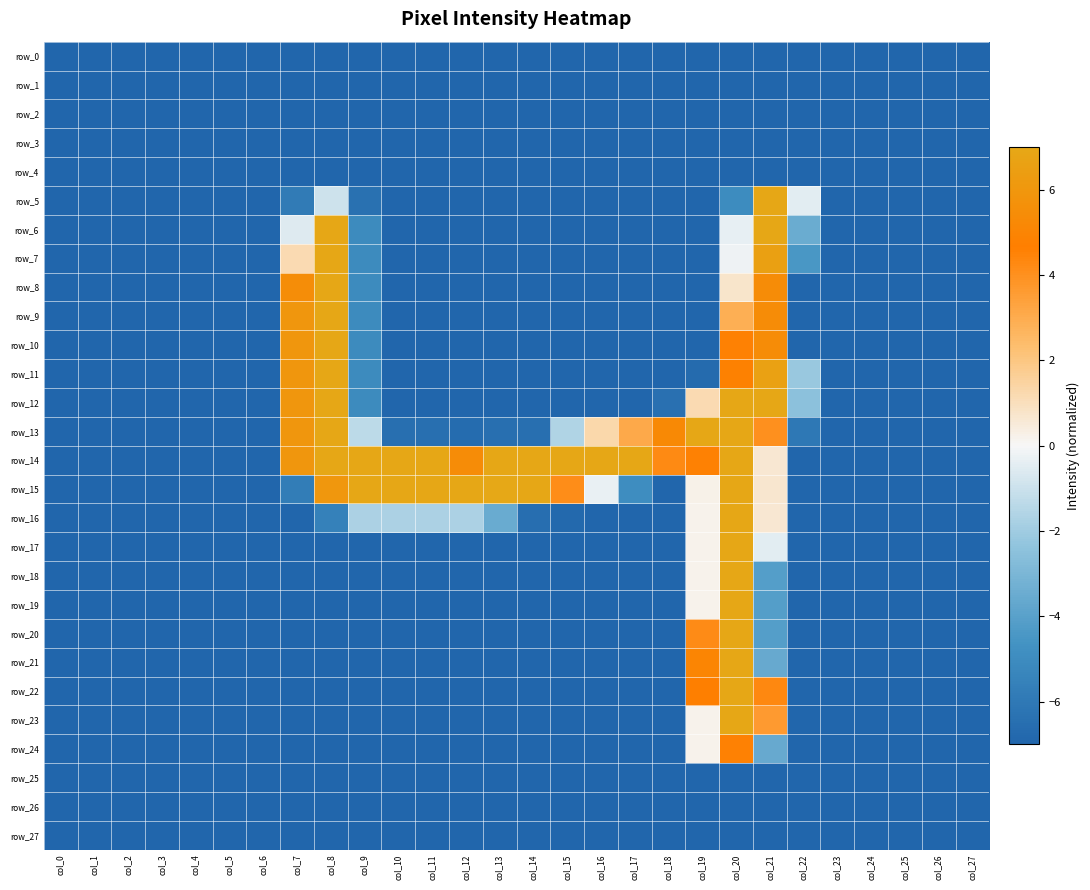

Reading left to right, extract all data points from this chart.

row_0: col_0=-7.0	col_1=-7.0	col_2=-7.0	col_3=-7.0	col_4=-7.0	col_5=-7.0	col_6=-7.0	col_7=-7.0	col_8=-7.0	col_9=-7.0	col_10=-7.0	col_11=-7.0	col_12=-7.0	col_13=-7.0	col_14=-7.0	col_15=-7.0	col_16=-7.0	col_17=-7.0	col_18=-7.0	col_19=-7.0	col_20=-7.0	col_21=-7.0	col_22=-7.0	col_23=-7.0	col_24=-7.0	col_25=-7.0	col_26=-7.0	col_27=-7.0
row_1: col_0=-7.0	col_1=-7.0	col_2=-7.0	col_3=-7.0	col_4=-7.0	col_5=-7.0	col_6=-7.0	col_7=-7.0	col_8=-7.0	col_9=-7.0	col_10=-7.0	col_11=-7.0	col_12=-7.0	col_13=-7.0	col_14=-7.0	col_15=-7.0	col_16=-7.0	col_17=-7.0	col_18=-7.0	col_19=-7.0	col_20=-7.0	col_21=-7.0	col_22=-7.0	col_23=-7.0	col_24=-7.0	col_25=-7.0	col_26=-7.0	col_27=-7.0
row_2: col_0=-7.0	col_1=-7.0	col_2=-7.0	col_3=-7.0	col_4=-7.0	col_5=-7.0	col_6=-7.0	col_7=-7.0	col_8=-7.0	col_9=-7.0	col_10=-7.0	col_11=-7.0	col_12=-7.0	col_13=-7.0	col_14=-7.0	col_15=-7.0	col_16=-7.0	col_17=-7.0	col_18=-7.0	col_19=-7.0	col_20=-7.0	col_21=-7.0	col_22=-7.0	col_23=-7.0	col_24=-7.0	col_25=-7.0	col_26=-7.0	col_27=-7.0
row_3: col_0=-7.0	col_1=-7.0	col_2=-7.0	col_3=-7.0	col_4=-7.0	col_5=-7.0	col_6=-7.0	col_7=-7.0	col_8=-7.0	col_9=-7.0	col_10=-7.0	col_11=-7.0	col_12=-7.0	col_13=-7.0	col_14=-7.0	col_15=-7.0	col_16=-7.0	col_17=-7.0	col_18=-7.0	col_19=-7.0	col_20=-7.0	col_21=-7.0	col_22=-7.0	col_23=-7.0	col_24=-7.0	col_25=-7.0	col_26=-7.0	col_27=-7.0
row_4: col_0=-7.0	col_1=-7.0	col_2=-7.0	col_3=-7.0	col_4=-7.0	col_5=-7.0	col_6=-7.0	col_7=-7.0	col_8=-7.0	col_9=-7.0	col_10=-7.0	col_11=-7.0	col_12=-7.0	col_13=-7.0	col_14=-7.0	col_15=-7.0	col_16=-7.0	col_17=-7.0	col_18=-7.0	col_19=-7.0	col_20=-7.0	col_21=-7.0	col_22=-7.0	col_23=-7.0	col_24=-7.0	col_25=-7.0	col_26=-7.0	col_27=-7.0
row_5: col_0=-7.0	col_1=-7.0	col_2=-7.0	col_3=-7.0	col_4=-7.0	col_5=-7.0	col_6=-7.0	col_7=-5.9	col_8=-1.0	col_9=-6.4	col_10=-7.0	col_11=-7.0	col_12=-7.0	col_13=-7.0	col_14=-7.0	col_15=-7.0	col_16=-7.0	col_17=-7.0	col_18=-7.0	col_19=-7.0	col_20=-5.0	col_21=6.9	col_22=-0.5	col_23=-7.0	col_24=-7.0	col_25=-7.0	col_26=-7.0	col_27=-7.0
row_6: col_0=-7.0	col_1=-7.0	col_2=-7.0	col_3=-7.0	col_4=-7.0	col_5=-7.0	col_6=-7.0	col_7=-0.6	col_8=6.9	col_9=-5.1	col_10=-7.0	col_11=-7.0	col_12=-7.0	col_13=-7.0	col_14=-7.0	col_15=-7.0	col_16=-7.0	col_17=-7.0	col_18=-7.0	col_19=-7.0	col_20=-0.4	col_21=6.9	col_22=-3.5	col_23=-7.0	col_24=-7.0	col_25=-7.0	col_26=-7.0	col_27=-7.0
row_7: col_0=-7.0	col_1=-7.0	col_2=-7.0	col_3=-7.0	col_4=-7.0	col_5=-7.0	col_6=-7.0	col_7=1.2	col_8=6.9	col_9=-5.1	col_10=-7.0	col_11=-7.0	col_12=-7.0	col_13=-7.0	col_14=-7.0	col_15=-7.0	col_16=-7.0	col_17=-7.0	col_18=-7.0	col_19=-7.0	col_20=-0.2	col_21=6.6	col_22=-4.5	col_23=-7.0	col_24=-7.0	col_25=-7.0	col_26=-7.0	col_27=-7.0
row_8: col_0=-7.0	col_1=-7.0	col_2=-7.0	col_3=-7.0	col_4=-7.0	col_5=-7.0	col_6=-7.0	col_7=5.5	col_8=6.9	col_9=-5.1	col_10=-7.0	col_11=-7.0	col_12=-7.0	col_13=-7.0	col_14=-7.0	col_15=-7.0	col_16=-7.0	col_17=-7.0	col_18=-7.0	col_19=-7.0	col_20=0.7	col_21=5.5	col_22=-7.0	col_23=-7.0	col_24=-7.0	col_25=-7.0	col_26=-7.0	col_27=-7.0
row_9: col_0=-7.0	col_1=-7.0	col_2=-7.0	col_3=-7.0	col_4=-7.0	col_5=-7.0	col_6=-7.0	col_7=6.0	col_8=6.9	col_9=-5.1	col_10=-7.0	col_11=-7.0	col_12=-7.0	col_13=-7.0	col_14=-7.0	col_15=-7.0	col_16=-7.0	col_17=-7.0	col_18=-7.0	col_19=-7.0	col_20=2.9	col_21=5.5	col_22=-7.0	col_23=-7.0	col_24=-7.0	col_25=-7.0	col_26=-7.0	col_27=-7.0
row_10: col_0=-7.0	col_1=-7.0	col_2=-7.0	col_3=-7.0	col_4=-7.0	col_5=-7.0	col_6=-7.0	col_7=6.0	col_8=6.9	col_9=-5.1	col_10=-7.0	col_11=-7.0	col_12=-7.0	col_13=-7.0	col_14=-7.0	col_15=-7.0	col_16=-7.0	col_17=-7.0	col_18=-7.0	col_19=-7.0	col_20=4.6	col_21=5.5	col_22=-7.0	col_23=-7.0	col_24=-7.0	col_25=-7.0	col_26=-7.0	col_27=-7.0
row_11: col_0=-7.0	col_1=-7.0	col_2=-7.0	col_3=-7.0	col_4=-7.0	col_5=-7.0	col_6=-7.0	col_7=6.0	col_8=6.9	col_9=-5.1	col_10=-7.0	col_11=-7.0	col_12=-7.0	col_13=-7.0	col_14=-7.0	col_15=-7.0	col_16=-7.0	col_17=-7.0	col_18=-7.0	col_19=-6.7	col_20=4.8	col_21=6.6	col_22=-2.2	col_23=-7.0	col_24=-7.0	col_25=-7.0	col_26=-7.0	col_27=-7.0
row_12: col_0=-7.0	col_1=-7.0	col_2=-7.0	col_3=-7.0	col_4=-7.0	col_5=-7.0	col_6=-7.0	col_7=6.0	col_8=6.9	col_9=-5.1	col_10=-7.0	col_11=-7.0	col_12=-7.0	col_13=-7.0	col_14=-7.0	col_15=-7.0	col_16=-7.0	col_17=-7.0	col_18=-6.5	col_19=1.2	col_20=6.9	col_21=6.9	col_22=-2.5	col_23=-7.0	col_24=-7.0	col_25=-7.0	col_26=-7.0	col_27=-7.0
row_13: col_0=-7.0	col_1=-7.0	col_2=-7.0	col_3=-7.0	col_4=-7.0	col_5=-7.0	col_6=-7.0	col_7=6.0	col_8=6.9	col_9=-1.3	col_10=-6.5	col_11=-6.5	col_12=-6.7	col_13=-6.5	col_14=-6.5	col_15=-1.6	col_16=1.3	col_17=3.1	col_18=5.2	col_19=6.9	col_20=6.9	col_21=4.0	col_22=-6.1	col_23=-7.0	col_24=-7.0	col_25=-7.0	col_26=-7.0	col_27=-7.0
row_14: col_0=-7.0	col_1=-7.0	col_2=-7.0	col_3=-7.0	col_4=-7.0	col_5=-7.0	col_6=-7.0	col_7=6.0	col_8=6.9	col_9=6.9	col_10=6.9	col_11=6.9	col_12=5.5	col_13=6.9	col_14=6.9	col_15=6.9	col_16=6.9	col_17=6.9	col_18=4.3	col_19=4.6	col_20=6.9	col_21=0.6	col_22=-7.0	col_23=-7.0	col_24=-7.0	col_25=-7.0	col_26=-7.0	col_27=-7.0
row_15: col_0=-7.0	col_1=-7.0	col_2=-7.0	col_3=-7.0	col_4=-7.0	col_5=-7.0	col_6=-7.0	col_7=-5.8	col_8=6.1	col_9=6.9	col_10=6.9	col_11=6.9	col_12=6.9	col_13=7.0	col_14=6.9	col_15=4.1	col_16=-0.3	col_17=-5.0	col_18=-7.0	col_19=0.2	col_20=6.9	col_21=0.7	col_22=-7.0	col_23=-7.0	col_24=-7.0	col_25=-7.0	col_26=-7.0	col_27=-7.0
row_16: col_0=-7.0	col_1=-7.0	col_2=-7.0	col_3=-7.0	col_4=-7.0	col_5=-7.0	col_6=-7.0	col_7=-7.0	col_8=-5.6	col_9=-1.7	col_10=-1.7	col_11=-1.7	col_12=-1.7	col_13=-3.5	col_14=-6.6	col_15=-6.8	col_16=-7.0	col_17=-7.0	col_18=-7.0	col_19=0.2	col_20=6.9	col_21=0.6	col_22=-7.0	col_23=-7.0	col_24=-7.0	col_25=-7.0	col_26=-7.0	col_27=-7.0
row_17: col_0=-7.0	col_1=-7.0	col_2=-7.0	col_3=-7.0	col_4=-7.0	col_5=-7.0	col_6=-7.0	col_7=-7.0	col_8=-7.0	col_9=-7.0	col_10=-7.0	col_11=-7.0	col_12=-7.0	col_13=-7.0	col_14=-7.0	col_15=-7.0	col_16=-7.0	col_17=-7.0	col_18=-7.0	col_19=0.2	col_20=6.9	col_21=-0.5	col_22=-7.0	col_23=-7.0	col_24=-7.0	col_25=-7.0	col_26=-7.0	col_27=-7.0
row_18: col_0=-7.0	col_1=-7.0	col_2=-7.0	col_3=-7.0	col_4=-7.0	col_5=-7.0	col_6=-7.0	col_7=-7.0	col_8=-7.0	col_9=-7.0	col_10=-7.0	col_11=-7.0	col_12=-7.0	col_13=-7.0	col_14=-7.0	col_15=-7.0	col_16=-7.0	col_17=-7.0	col_18=-7.0	col_19=0.2	col_20=6.9	col_21=-4.1	col_22=-7.0	col_23=-7.0	col_24=-7.0	col_25=-7.0	col_26=-7.0	col_27=-7.0
row_19: col_0=-7.0	col_1=-7.0	col_2=-7.0	col_3=-7.0	col_4=-7.0	col_5=-7.0	col_6=-7.0	col_7=-7.0	col_8=-7.0	col_9=-7.0	col_10=-7.0	col_11=-7.0	col_12=-7.0	col_13=-7.0	col_14=-7.0	col_15=-7.0	col_16=-7.0	col_17=-7.0	col_18=-7.0	col_19=0.2	col_20=6.9	col_21=-4.1	col_22=-7.0	col_23=-7.0	col_24=-7.0	col_25=-7.0	col_26=-7.0	col_27=-7.0
row_20: col_0=-7.0	col_1=-7.0	col_2=-7.0	col_3=-7.0	col_4=-7.0	col_5=-7.0	col_6=-7.0	col_7=-7.0	col_8=-7.0	col_9=-7.0	col_10=-7.0	col_11=-7.0	col_12=-7.0	col_13=-7.0	col_14=-7.0	col_15=-7.0	col_16=-7.0	col_17=-7.0	col_18=-7.0	col_19=4.2	col_20=6.9	col_21=-4.1	col_22=-7.0	col_23=-7.0	col_24=-7.0	col_25=-7.0	col_26=-7.0	col_27=-7.0
row_21: col_0=-7.0	col_1=-7.0	col_2=-7.0	col_3=-7.0	col_4=-7.0	col_5=-7.0	col_6=-7.0	col_7=-7.0	col_8=-7.0	col_9=-7.0	col_10=-7.0	col_11=-7.0	col_12=-7.0	col_13=-7.0	col_14=-7.0	col_15=-7.0	col_16=-7.0	col_17=-7.0	col_18=-7.0	col_19=5.0	col_20=6.9	col_21=-3.6	col_22=-7.0	col_23=-7.0	col_24=-7.0	col_25=-7.0	col_26=-7.0	col_27=-7.0
row_22: col_0=-7.0	col_1=-7.0	col_2=-7.0	col_3=-7.0	col_4=-7.0	col_5=-7.0	col_6=-7.0	col_7=-7.0	col_8=-7.0	col_9=-7.0	col_10=-7.0	col_11=-7.0	col_12=-7.0	col_13=-7.0	col_14=-7.0	col_15=-7.0	col_16=-7.0	col_17=-7.0	col_18=-7.0	col_19=4.7	col_20=6.9	col_21=4.3	col_22=-7.0	col_23=-7.0	col_24=-7.0	col_25=-7.0	col_26=-7.0	col_27=-7.0
row_23: col_0=-7.0	col_1=-7.0	col_2=-7.0	col_3=-7.0	col_4=-7.0	col_5=-7.0	col_6=-7.0	col_7=-7.0	col_8=-7.0	col_9=-7.0	col_10=-7.0	col_11=-7.0	col_12=-7.0	col_13=-7.0	col_14=-7.0	col_15=-7.0	col_16=-7.0	col_17=-7.0	col_18=-7.0	col_19=0.2	col_20=6.9	col_21=3.7	col_22=-7.0	col_23=-7.0	col_24=-7.0	col_25=-7.0	col_26=-7.0	col_27=-7.0
row_24: col_0=-7.0	col_1=-7.0	col_2=-7.0	col_3=-7.0	col_4=-7.0	col_5=-7.0	col_6=-7.0	col_7=-7.0	col_8=-7.0	col_9=-7.0	col_10=-7.0	col_11=-7.0	col_12=-7.0	col_13=-7.0	col_14=-7.0	col_15=-7.0	col_16=-7.0	col_17=-7.0	col_18=-7.0	col_19=0.2	col_20=4.6	col_21=-3.6	col_22=-7.0	col_23=-7.0	col_24=-7.0	col_25=-7.0	col_26=-7.0	col_27=-7.0
row_25: col_0=-7.0	col_1=-7.0	col_2=-7.0	col_3=-7.0	col_4=-7.0	col_5=-7.0	col_6=-7.0	col_7=-7.0	col_8=-7.0	col_9=-7.0	col_10=-7.0	col_11=-7.0	col_12=-7.0	col_13=-7.0	col_14=-7.0	col_15=-7.0	col_16=-7.0	col_17=-7.0	col_18=-7.0	col_19=-7.0	col_20=-7.0	col_21=-7.0	col_22=-7.0	col_23=-7.0	col_24=-7.0	col_25=-7.0	col_26=-7.0	col_27=-7.0
row_26: col_0=-7.0	col_1=-7.0	col_2=-7.0	col_3=-7.0	col_4=-7.0	col_5=-7.0	col_6=-7.0	col_7=-7.0	col_8=-7.0	col_9=-7.0	col_10=-7.0	col_11=-7.0	col_12=-7.0	col_13=-7.0	col_14=-7.0	col_15=-7.0	col_16=-7.0	col_17=-7.0	col_18=-7.0	col_19=-7.0	col_20=-7.0	col_21=-7.0	col_22=-7.0	col_23=-7.0	col_24=-7.0	col_25=-7.0	col_26=-7.0	col_27=-7.0
row_27: col_0=-7.0	col_1=-7.0	col_2=-7.0	col_3=-7.0	col_4=-7.0	col_5=-7.0	col_6=-7.0	col_7=-7.0	col_8=-7.0	col_9=-7.0	col_10=-7.0	col_11=-7.0	col_12=-7.0	col_13=-7.0	col_14=-7.0	col_15=-7.0	col_16=-7.0	col_17=-7.0	col_18=-7.0	col_19=-7.0	col_20=-7.0	col_21=-7.0	col_22=-7.0	col_23=-7.0	col_24=-7.0	col_25=-7.0	col_26=-7.0	col_27=-7.0